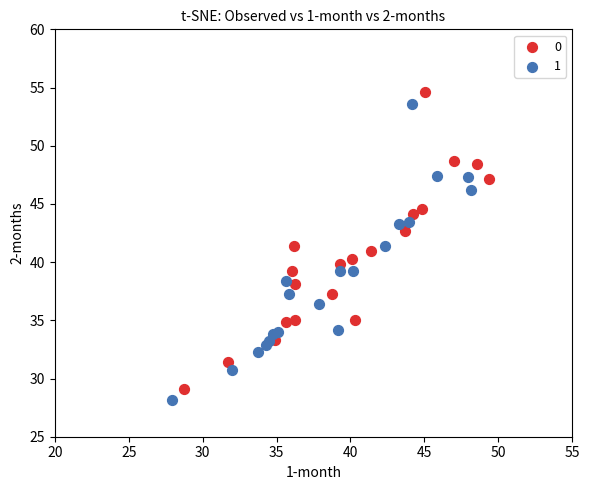

Which series contains the highest Y value?

0